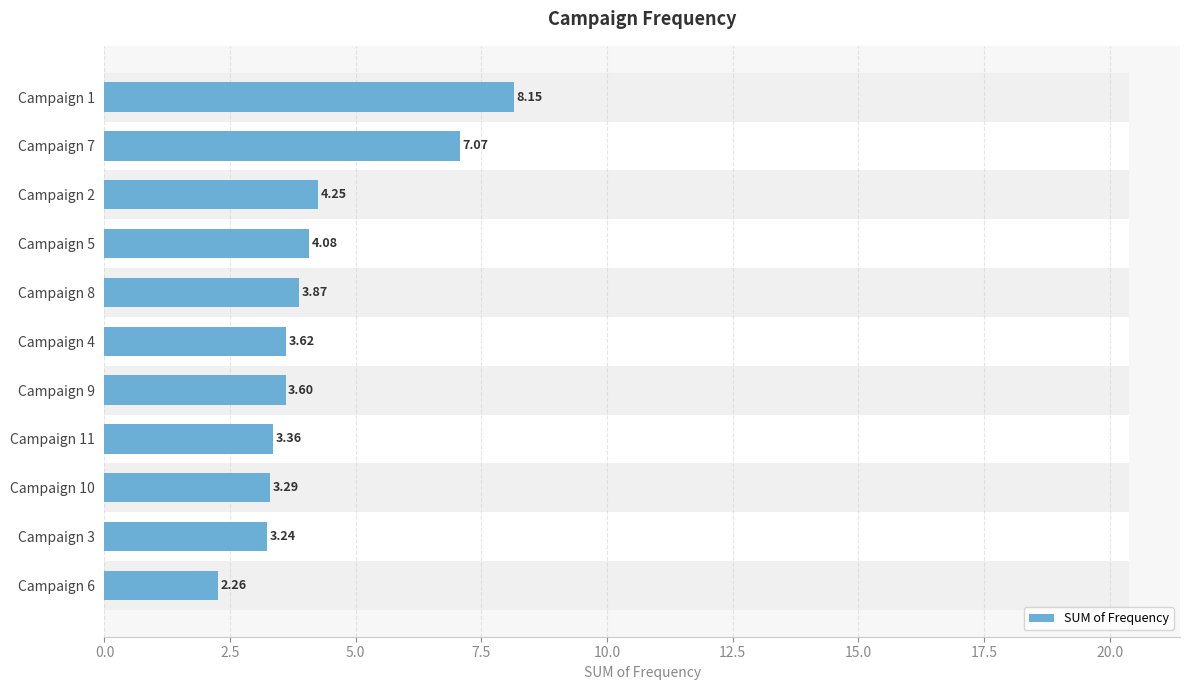

Are the bars grouped side by side (vs. stacked)?

No